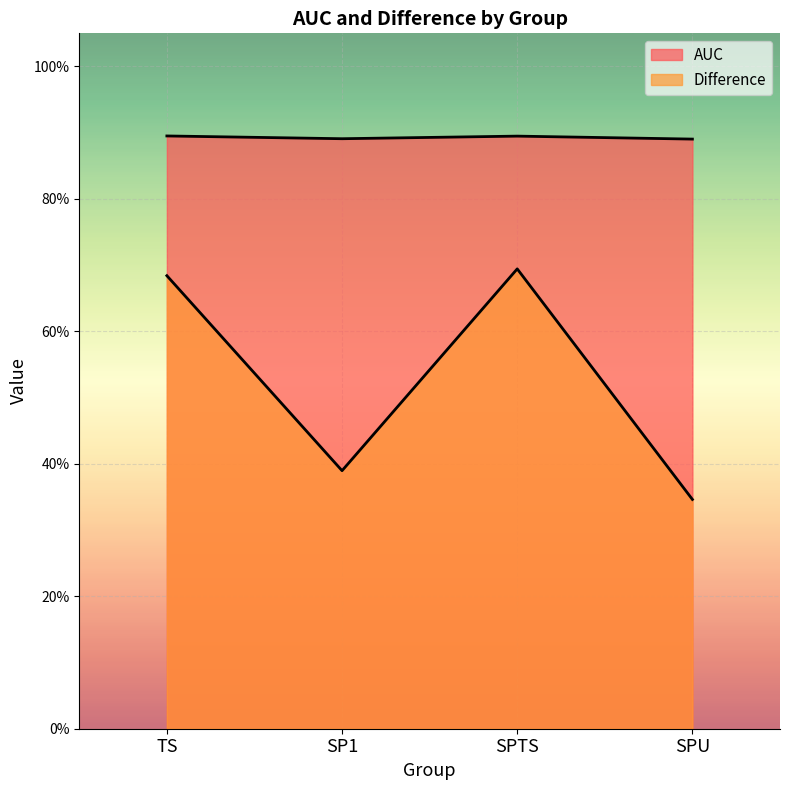

What is the lowest value of the AUC series?

0.9